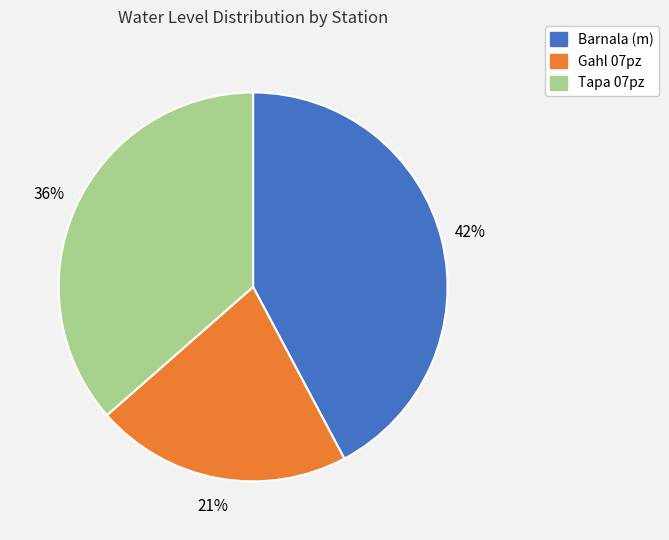

Approximately how many times larger is the value at Gahl 07pz compared to Barnala (m)?

0.5